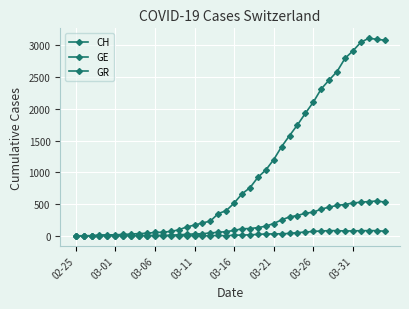

How many distinct data groups are displayed?

3